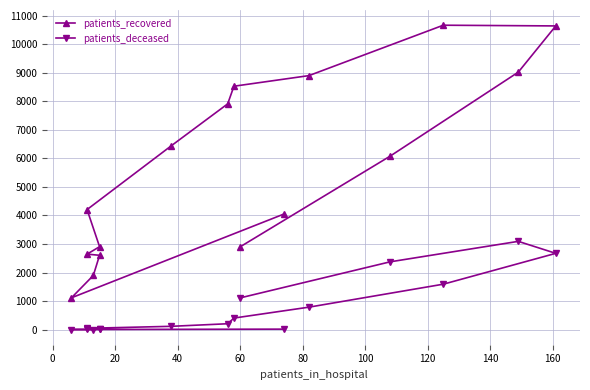

True or false: patients_deceased and patients_recovered intersect in this chart.

False